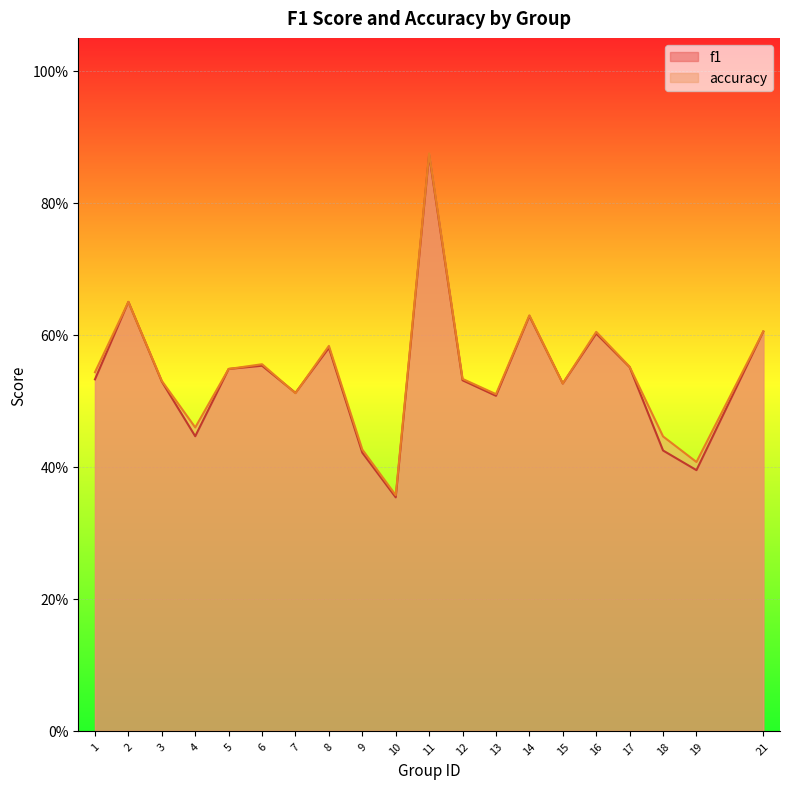

Reading left to right, transcribe all the data shown in this chart.

f1: 0.5	0.7	0.5	0.4	0.5	0.6	0.5	0.6	0.4	0.4	0.9	0.5	0.5	0.6	0.5	0.6	0.6	0.4	0.4	0.6
accuracy: 0.5	0.7	0.5	0.5	0.5	0.6	0.5	0.6	0.4	0.4	0.9	0.5	0.5	0.6	0.5	0.6	0.6	0.4	0.4	0.6